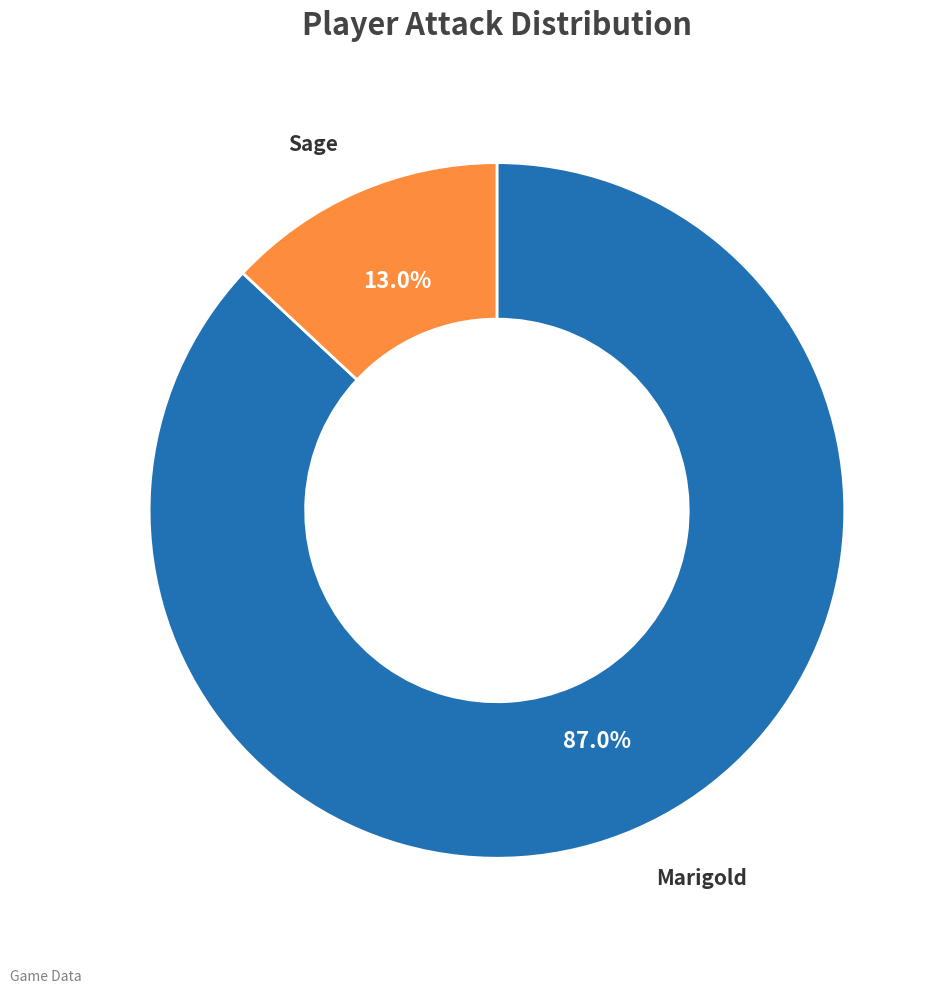

Which category has the biggest portion of the pie?

Marigold